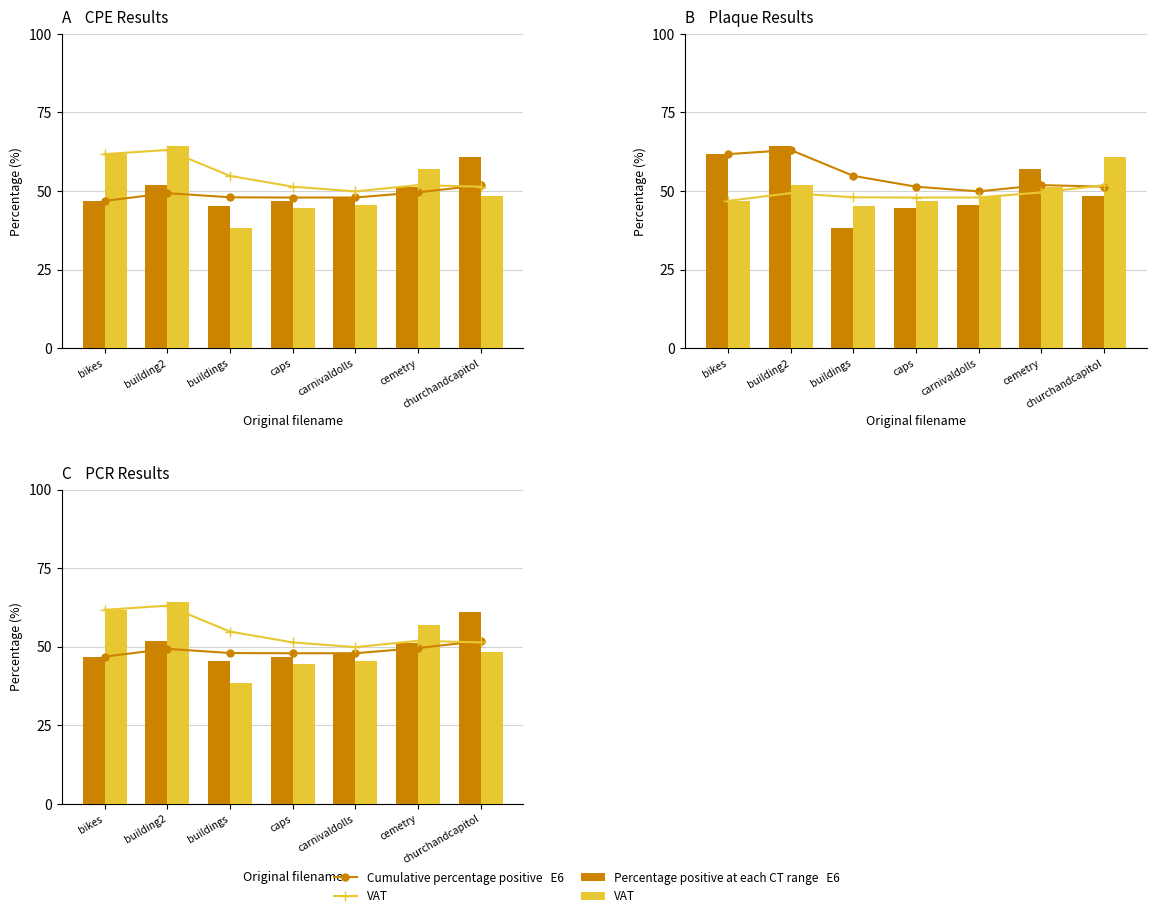

At which category is the sum across all series the highest?

building2